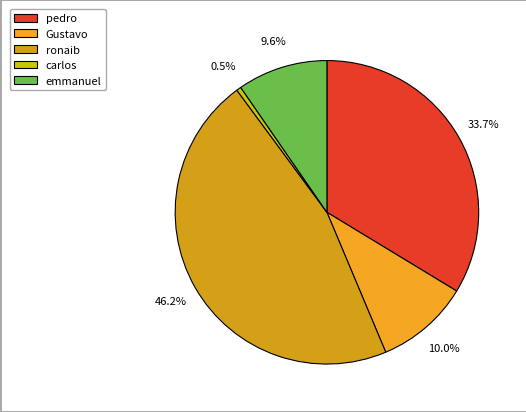

True or false: carlos accounts for 11% of the total.

False